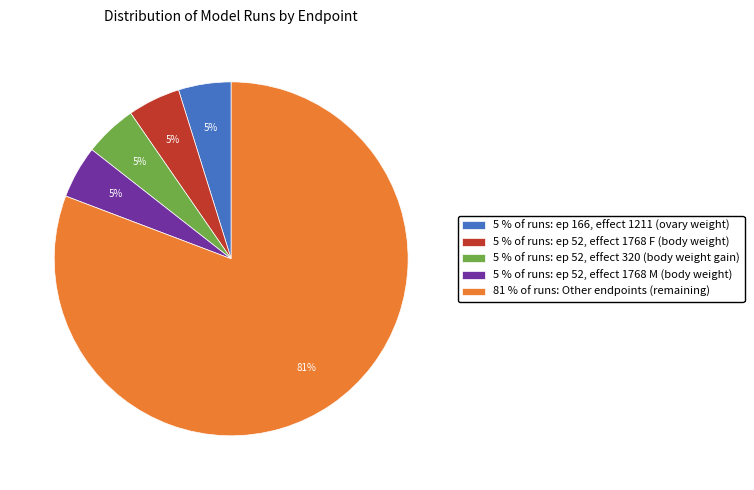

Which slice represents more than half of the pie?

81 % of runs: Other endpoints (remaining)